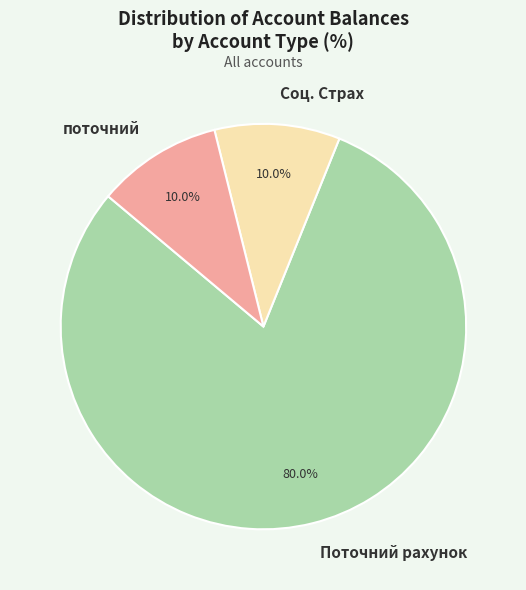

How many slices are in this pie chart?

3